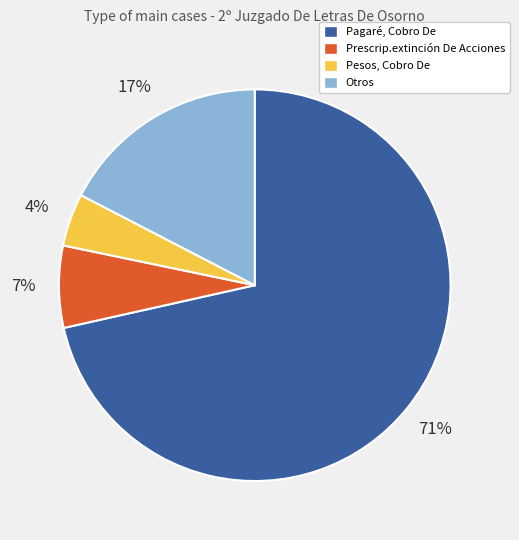

Which slice is the smallest?

Pesos, Cobro De